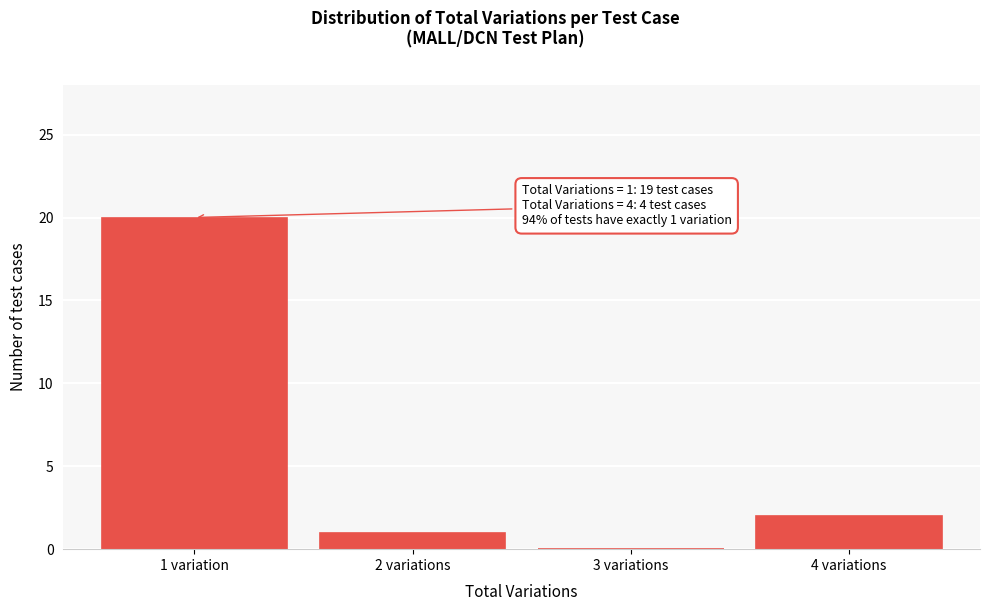

Reading left to right, what are all the values shown in this chart?

1 variation=20	2 variations=1	3 variations=0	4 variations=2